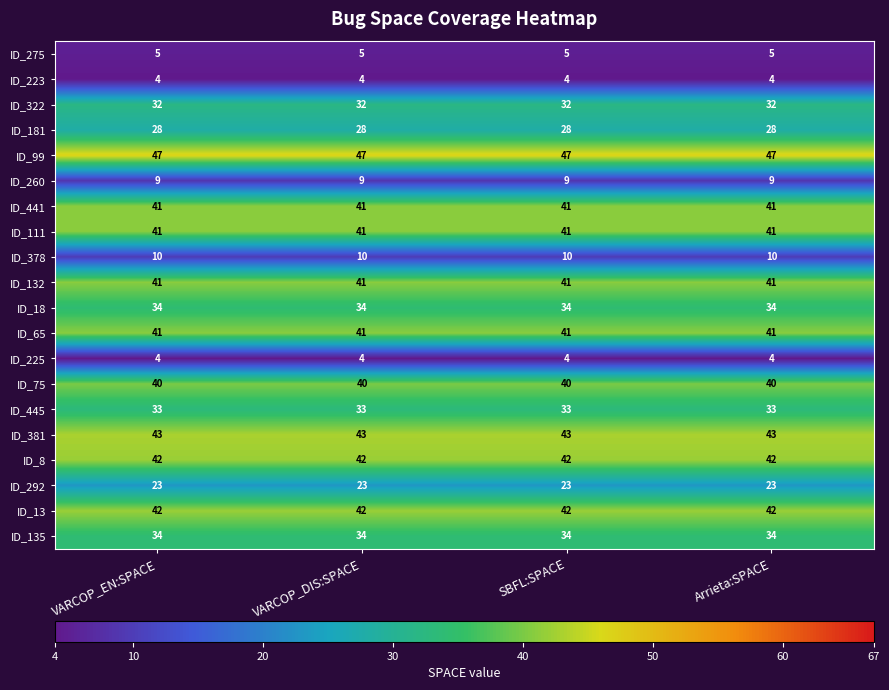

What is the smallest value displayed?

4